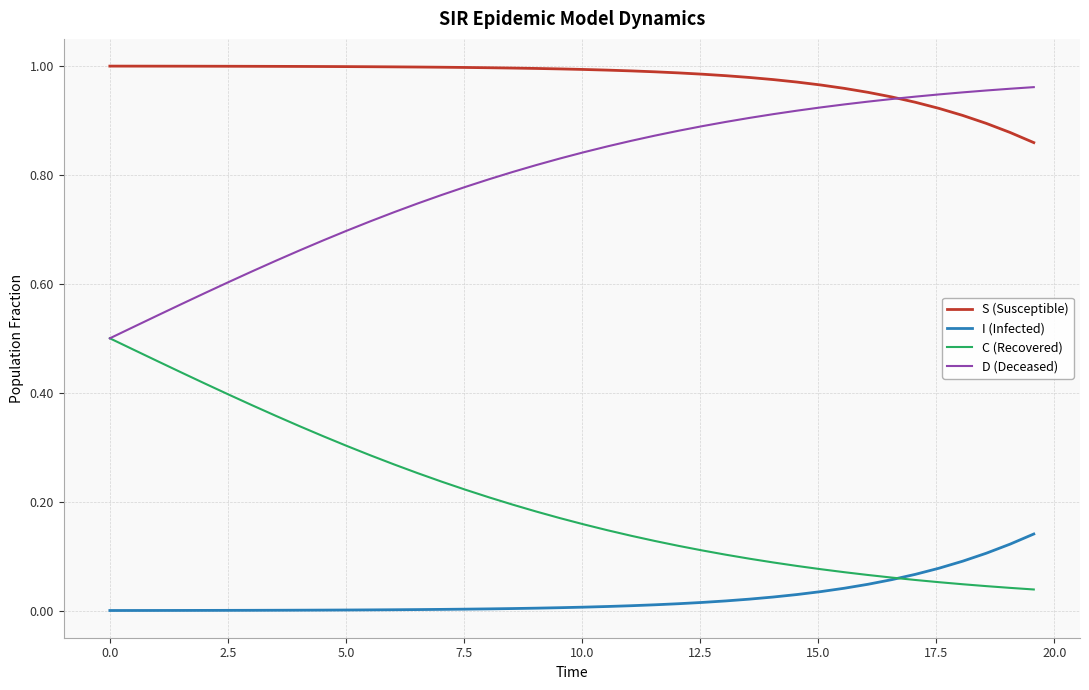

How many series are shown in this chart?

4